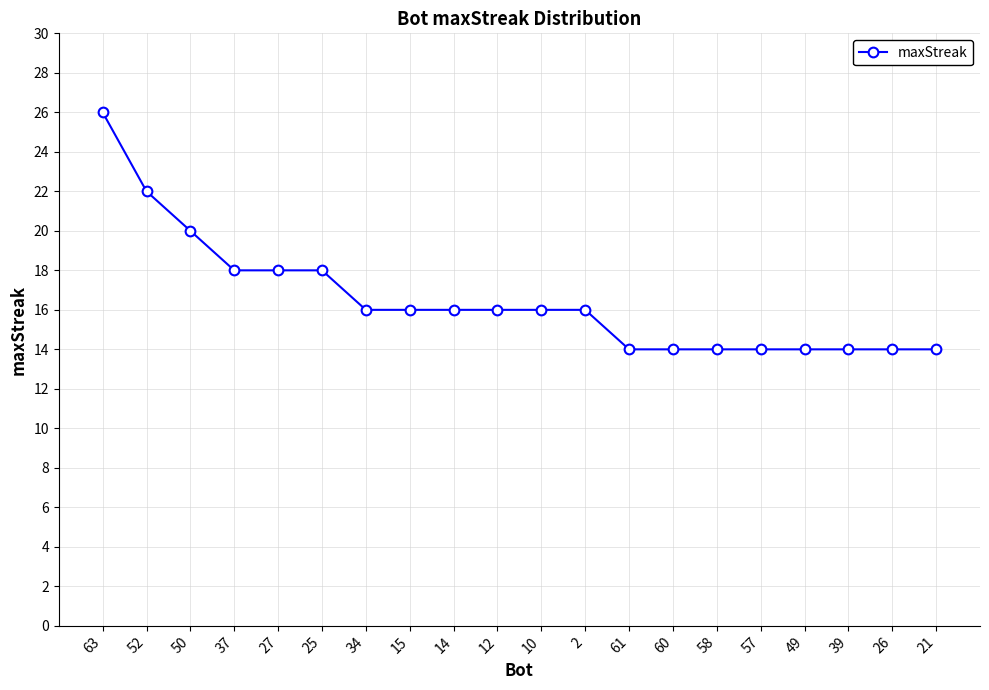

What is the smallest value displayed?

14